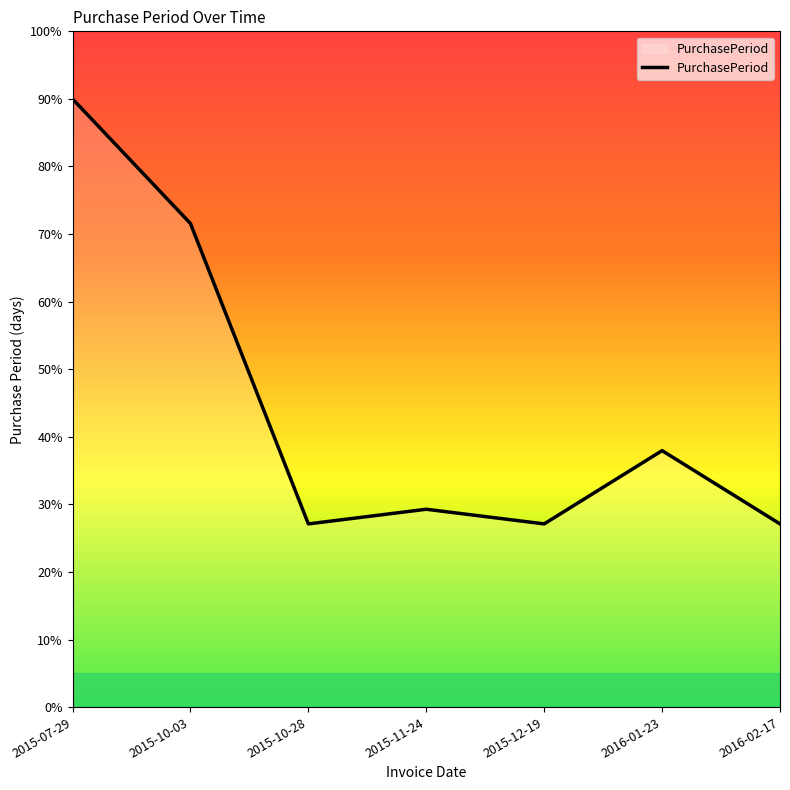

What is the sum of the values at 2015-12-19 and 2016-02-17?

54.2